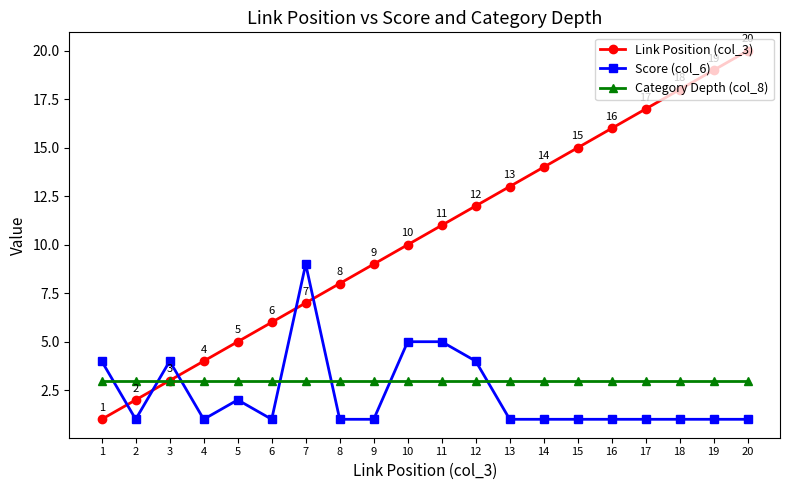

What is the smallest value displayed?

1